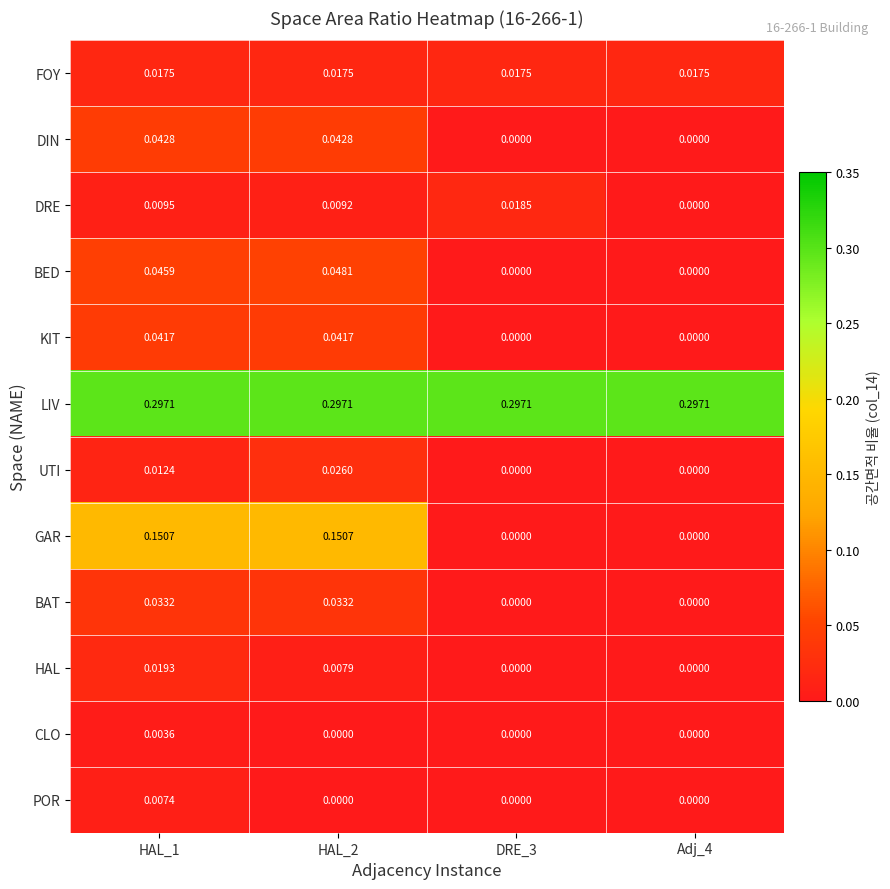

Which series changed the most between DRE_3 and Adj_4?

DRE